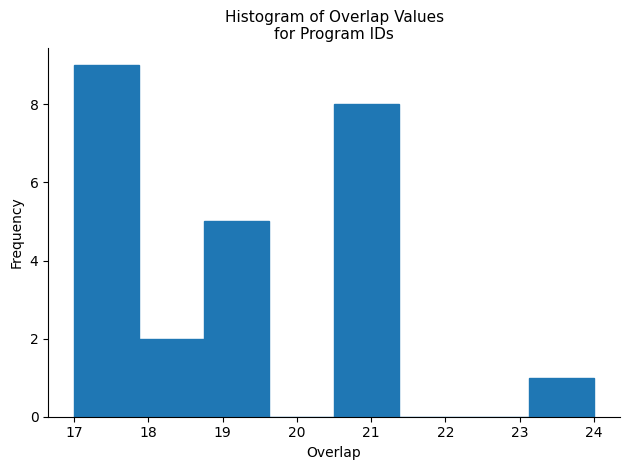

What is the height of the bar covering 20.5 to 21.4 on the x-axis? Neither the bar edges nor the heights are printed on the chart, so give them approximately, as read against the axes.

8